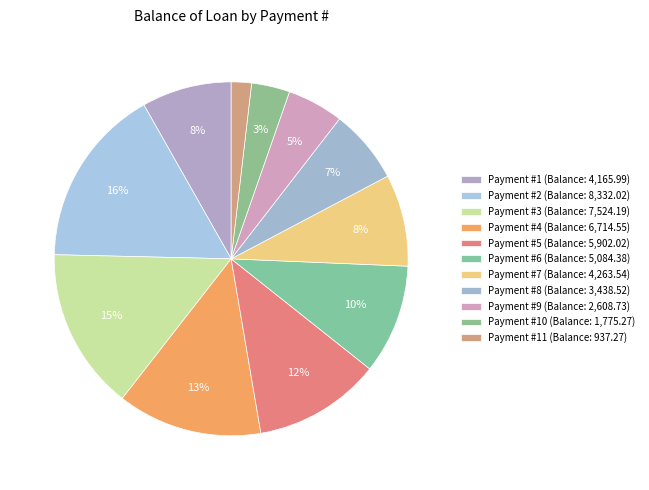

How many slices are in this pie chart?

11